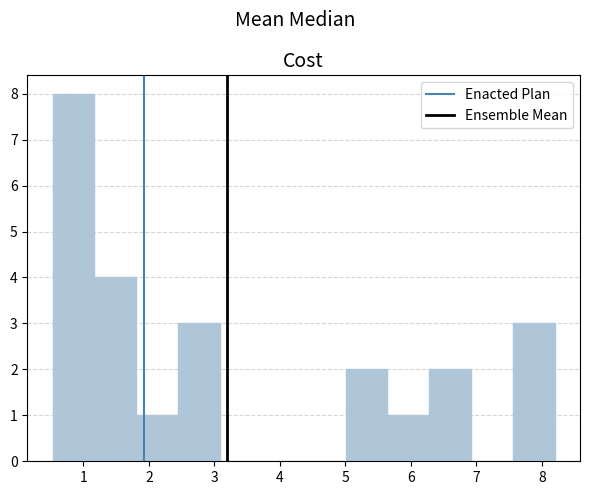

Reading left to right, transcribe this chart: for each bar, give the range it covers on the x-axis and its height. Neither the bar edges nor the heights are printed on the chart, so give them approximately, as read against the axes.

0.5 to 1.2: 8
1.2 to 1.8: 4
1.8 to 2.4: 1
2.4 to 3.1: 3
3.1 to 3.7: 0
3.7 to 4.4: 0
4.4 to 5.0: 0
5.0 to 5.6: 2
5.6 to 6.3: 1
6.3 to 6.9: 2
6.9 to 7.6: 0
7.6 to 8.2: 3